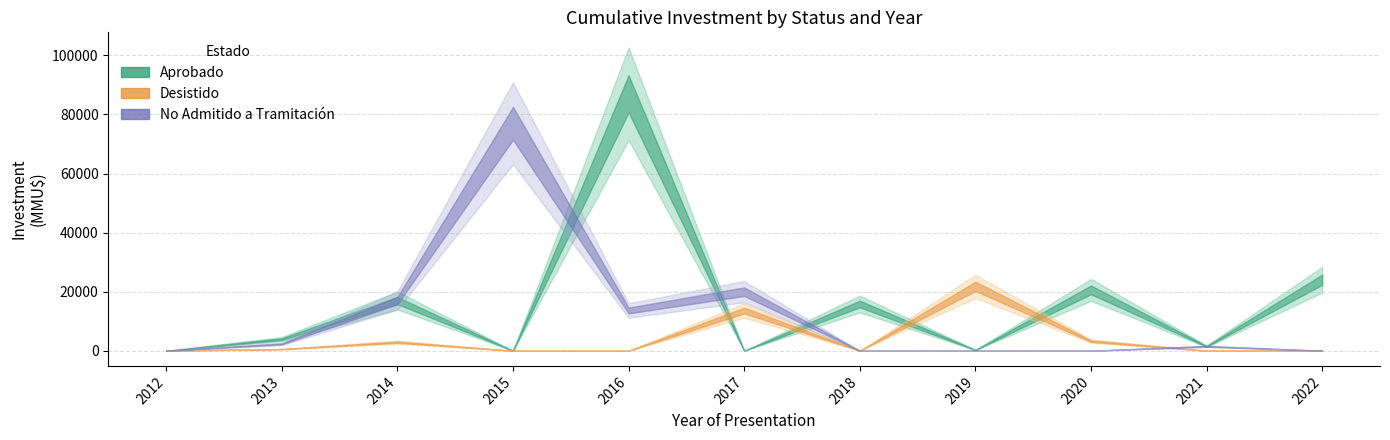

After their last crossing, which series has the higher values: Aprobado or Desistido?

Aprobado